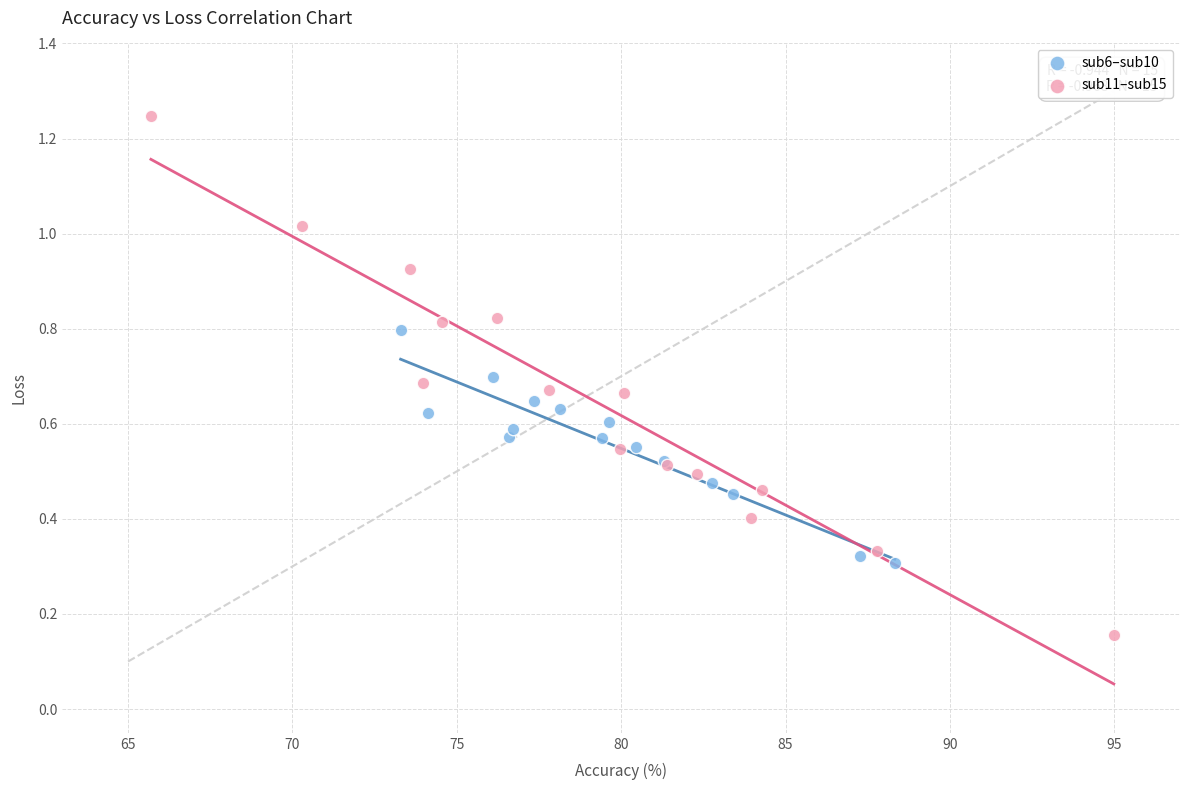

Which series contains the highest Y value?

sub11–sub15